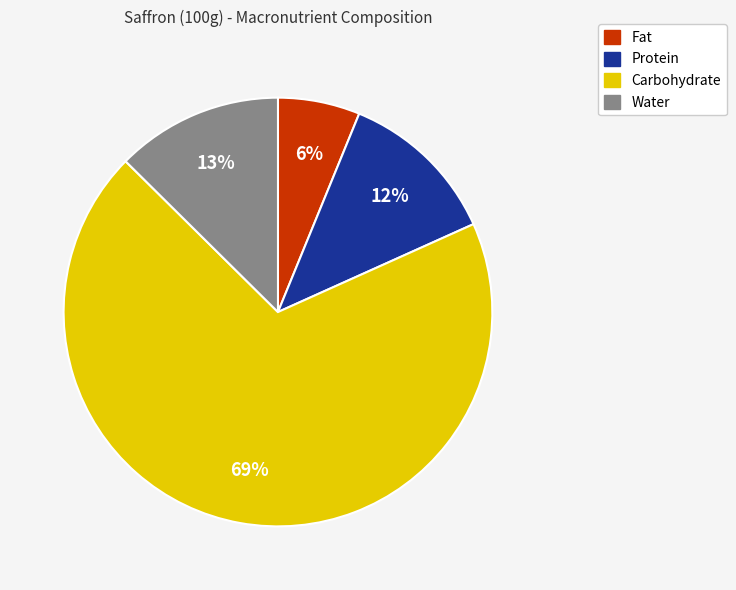

Is it true that Water is 8% of the pie?

False